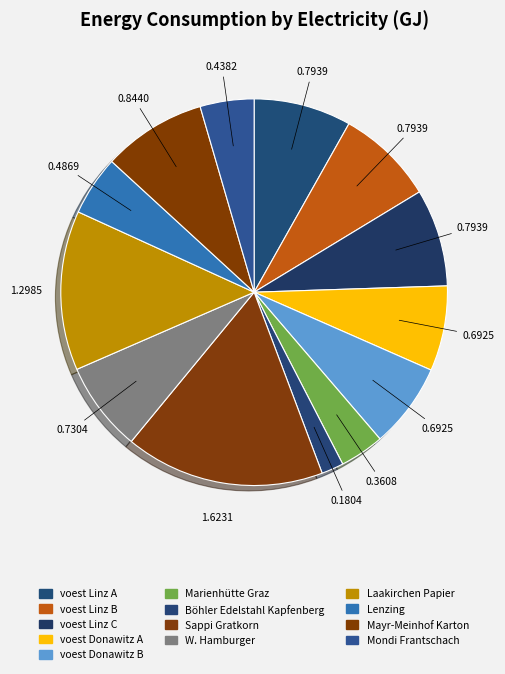

Is there a majority slice in this chart?

No